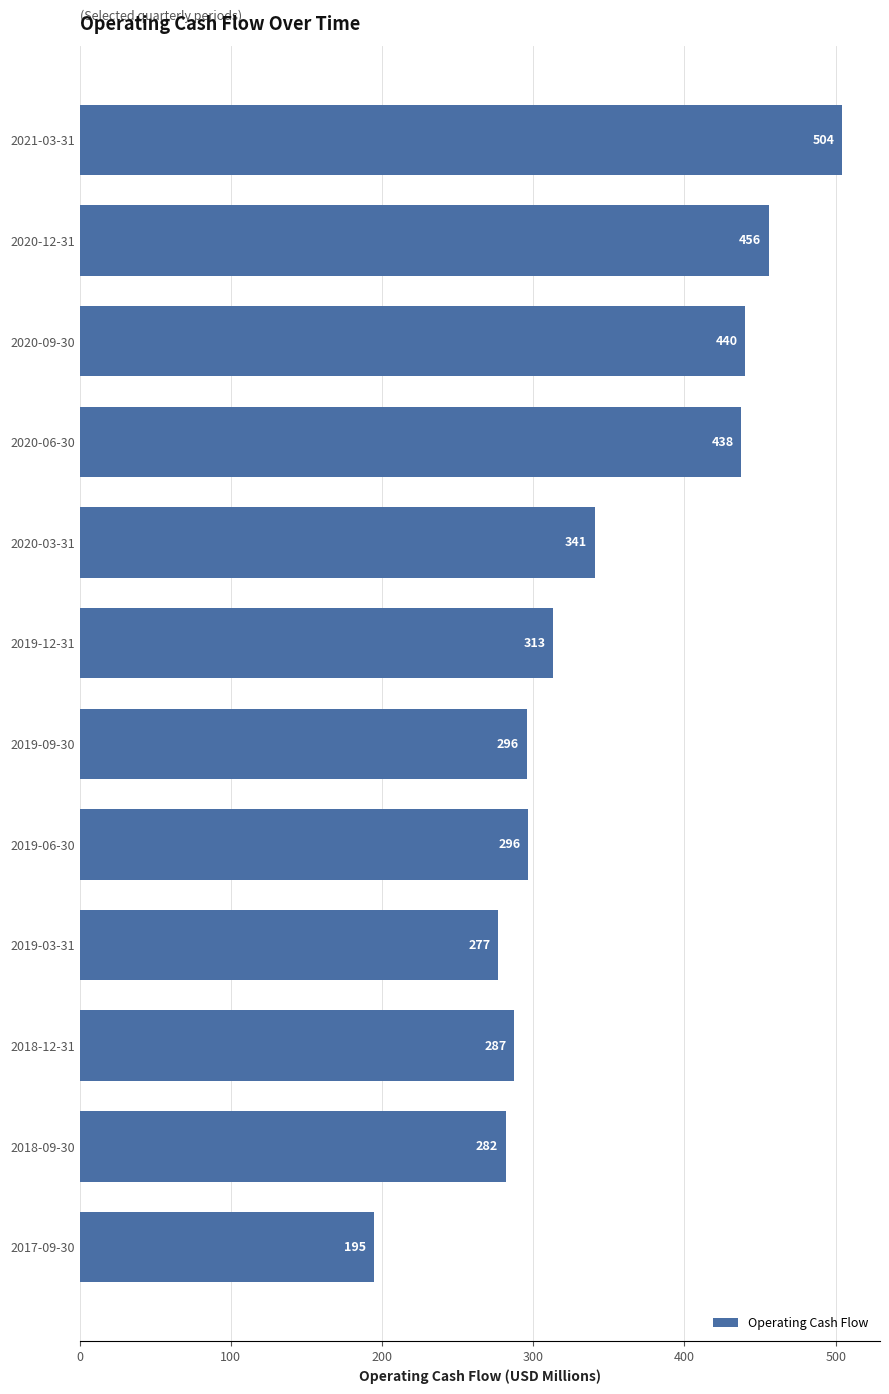

The value at 2019-09-30 is 295.6. True or false?

True